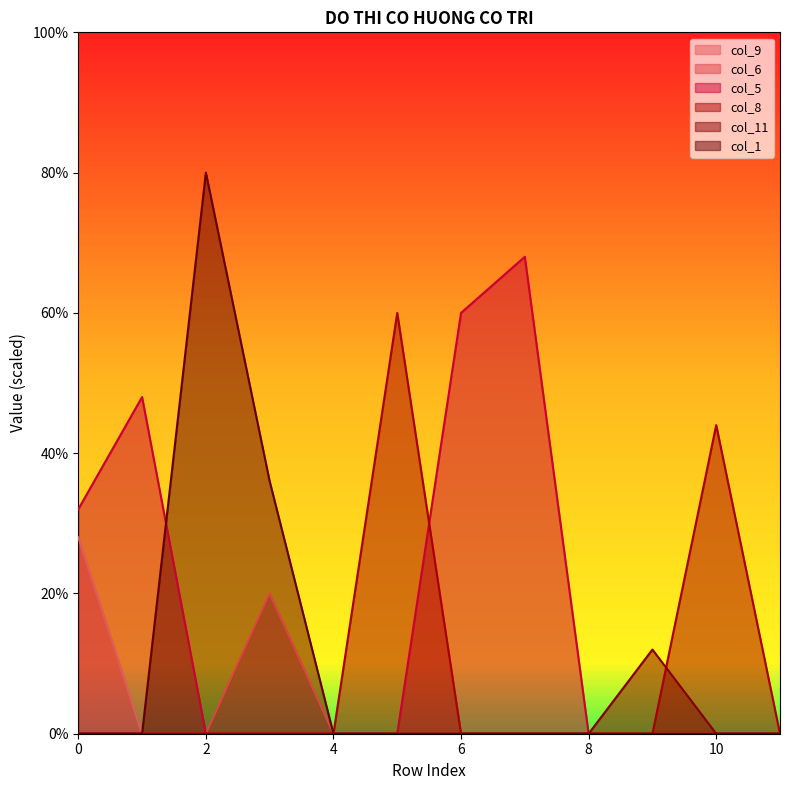

Does the chart have visible grid lines?

No